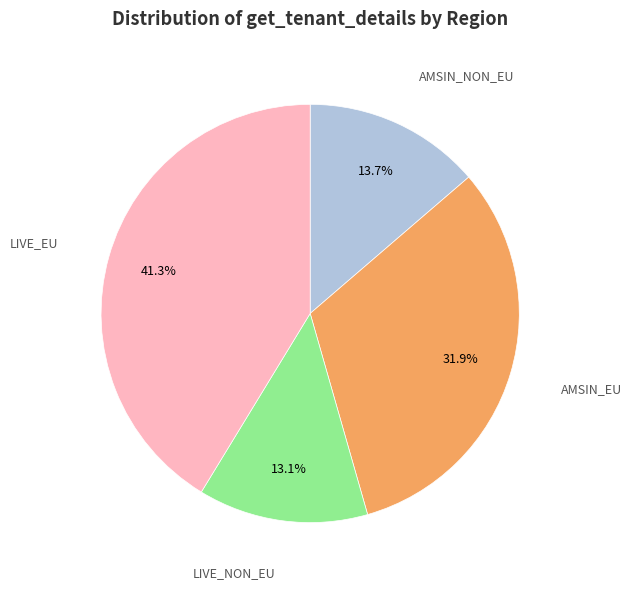

Does any single category account for the majority?

No